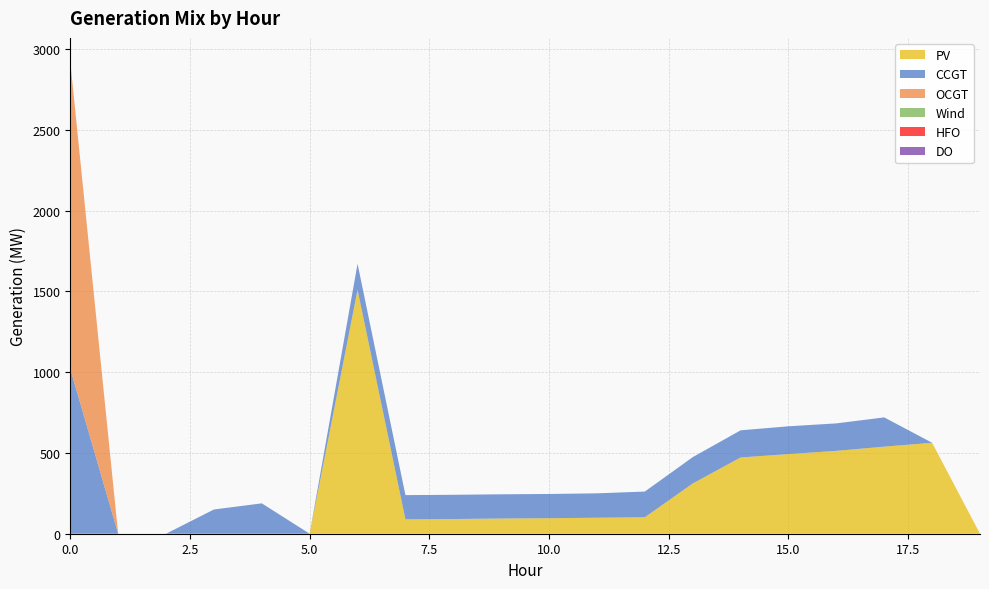

Reading right to left, list all the values displayed in this chart.

PV: 19=0	18=563	17=539	16=513	15=493	14=472	13=311	12=102	11=99	10=96	9=94	8=91	7=89	6=1510	5=0	4=0	3=0	2=0	1=0	0=0
CCGT: 19=0	18=0	17=181	16=170	15=172	14=168	13=163	12=159	11=151	10=150	9=150	8=150	7=150	6=161	5=0	4=188	3=150	2=0	1=0	0=1021
OCGT: 19=0	18=0	17=0	16=0	15=0	14=0	13=0	12=0	11=0	10=0	9=0	8=0	7=0	6=0	5=0	4=0	3=0	2=0	1=0	0=1902
Wind: 19=0	18=0	17=0	16=0	15=0	14=0	13=0	12=0	11=0	10=0	9=0	8=0	7=0	6=0	5=0	4=0	3=0	2=0	1=0	0=0
HFO: 19=0	18=0	17=0	16=0	15=0	14=0	13=0	12=0	11=0	10=0	9=0	8=0	7=0	6=0	5=0	4=0	3=0	2=0	1=0	0=0
DO: 19=0	18=0	17=0	16=0	15=0	14=0	13=0	12=0	11=0	10=0	9=0	8=0	7=0	6=0	5=0	4=0	3=0	2=0	1=0	0=0